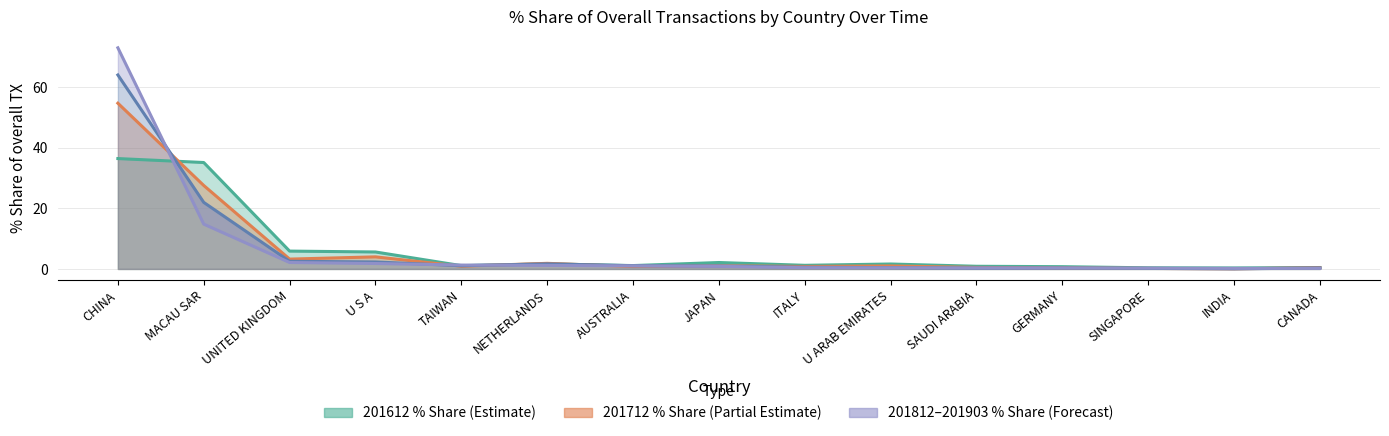

What is the greatest value displayed?

72.9